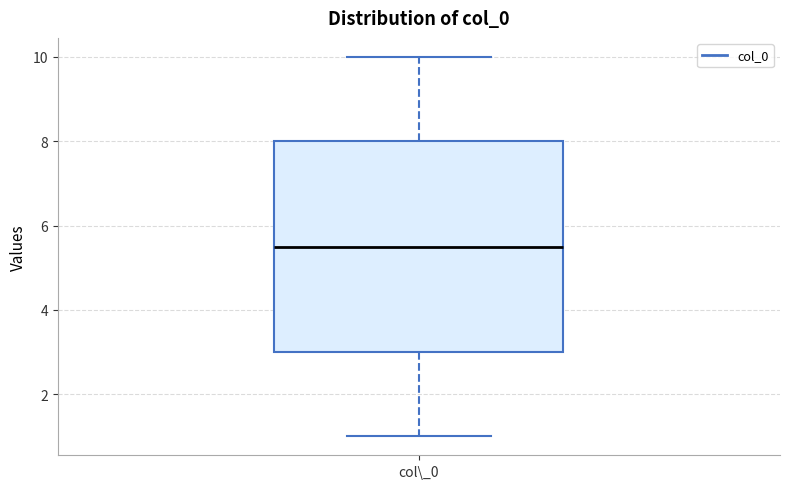

Transcribe this box plot: give where the median line is, the range the box spans, and where the two whiskers end, as read against the y-axis. The values are not printed on the chart, so give them approximately, as read against the axis.

median 5.6, box 3.0 to 8.0, whiskers 1.0 to 10.0